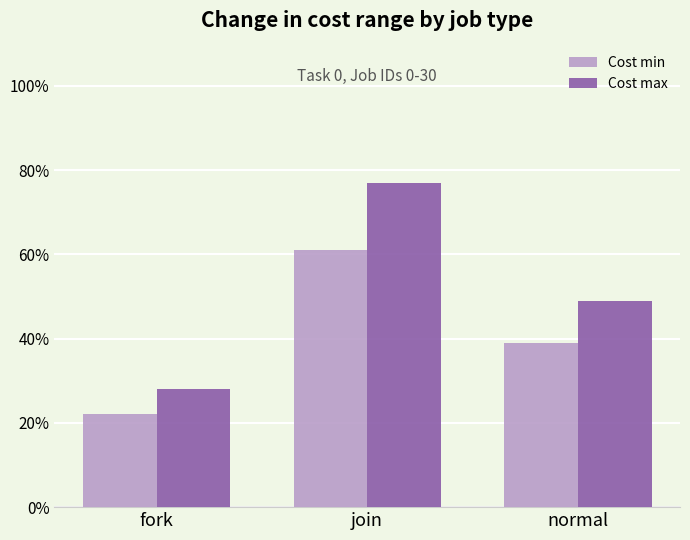

True or false: Cost min has a value of 108 at join.

False